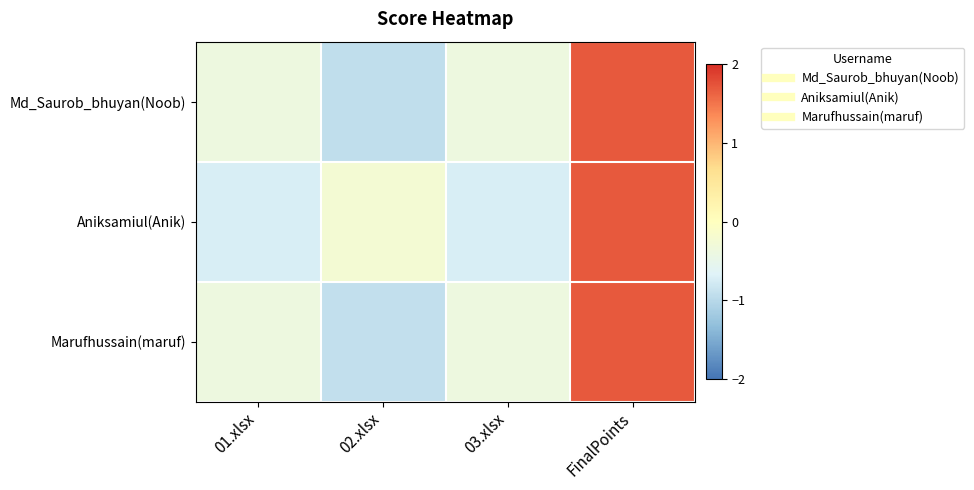

At 02.xlsx, list the series in order from smallest to largest.

Md_Saurob_bhuyan(Noob), Marufhussain(maruf), Aniksamiul(Anik)